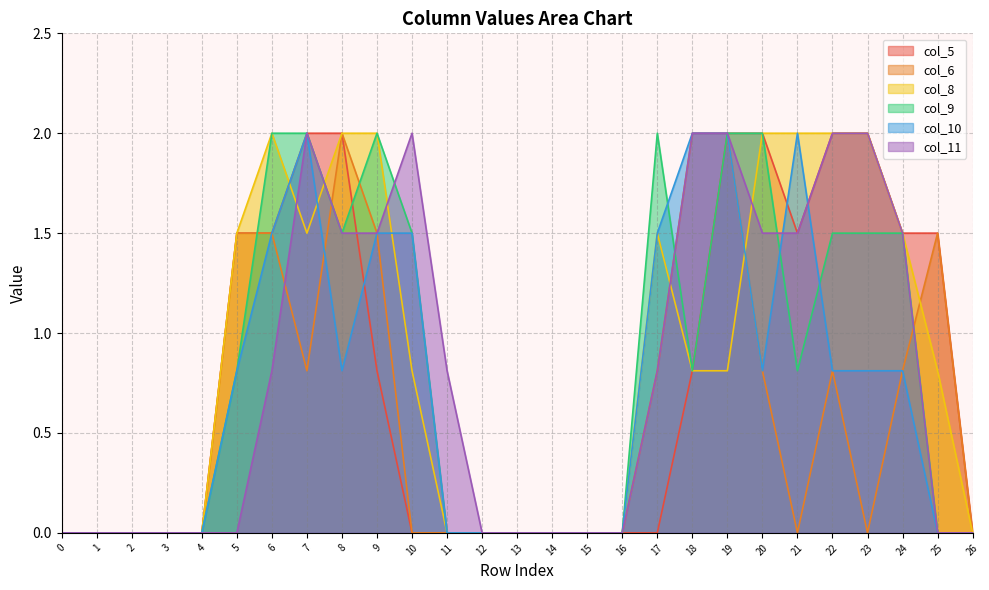

True or false: col_6 has more than 2 points higher than both neighbors.

True